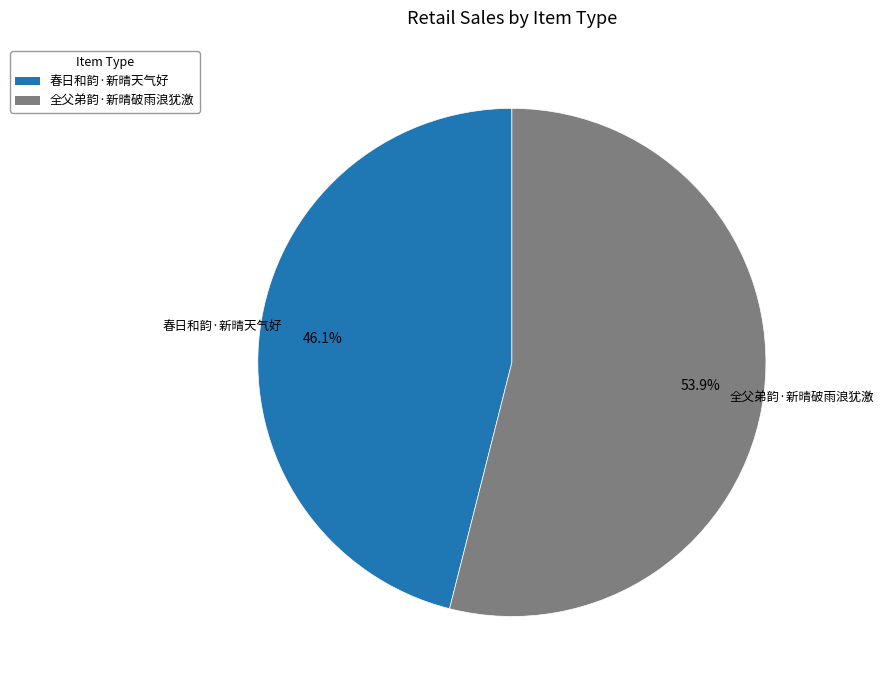

Is there any slice that represents more than half of the pie?

Yes